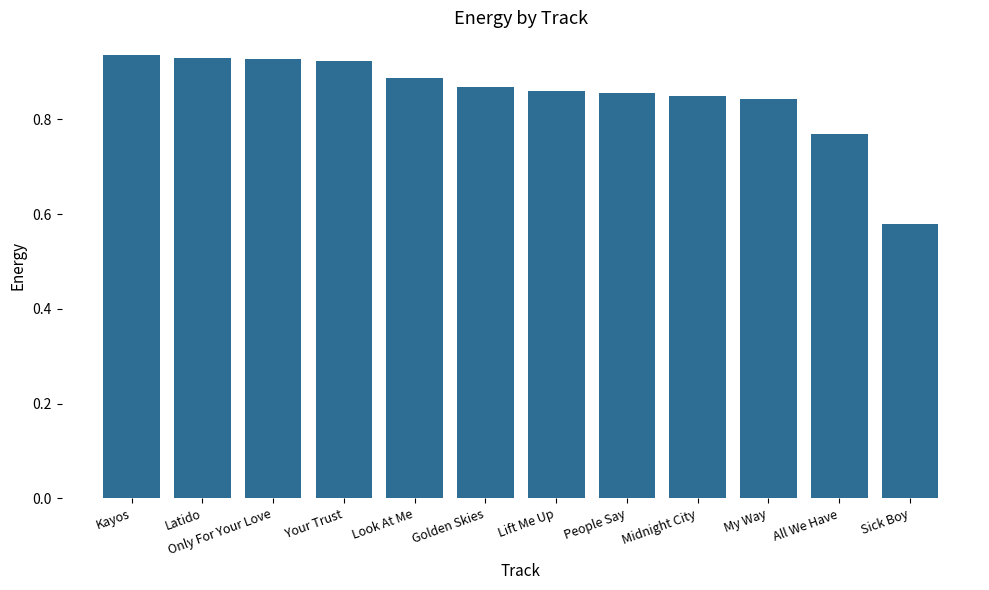

The chart shows a value of 0.2 at Your Trust. True or false?

False